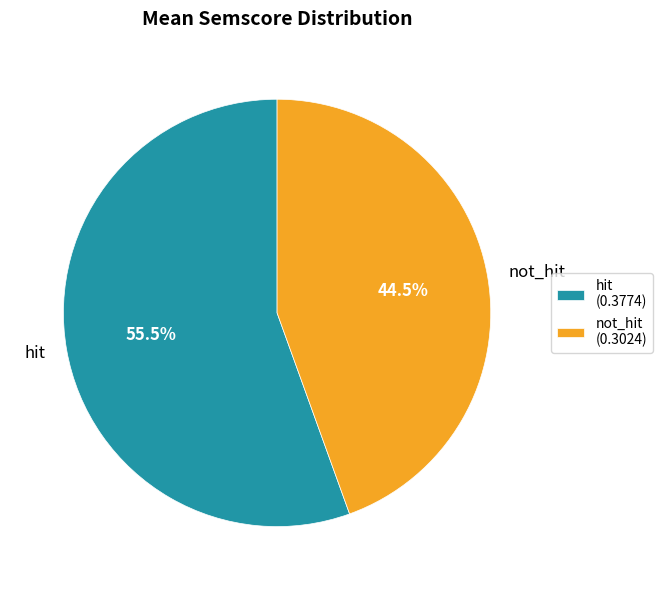

Which has a higher value, hit or not_hit?

hit